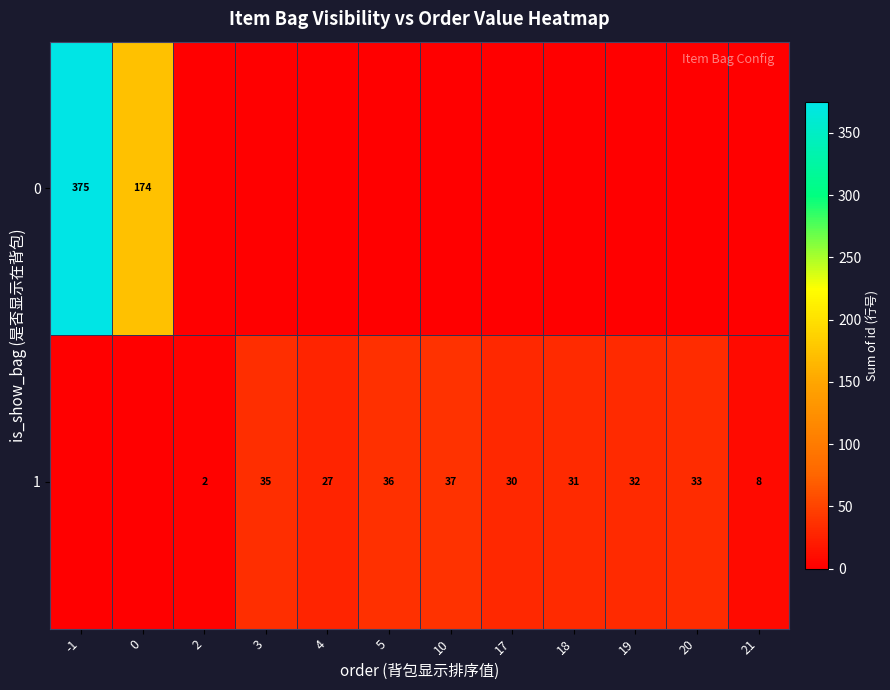

The 1 series shows 62 at 5. True or false?

False